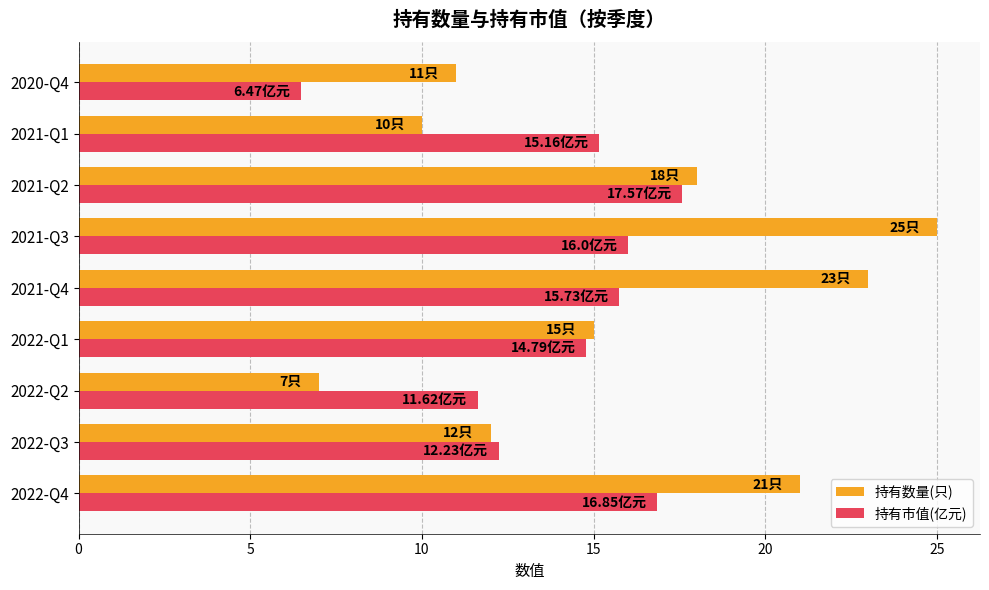

What is the difference between the maximum and minimum values in the 持有数量(只) series?

18.0